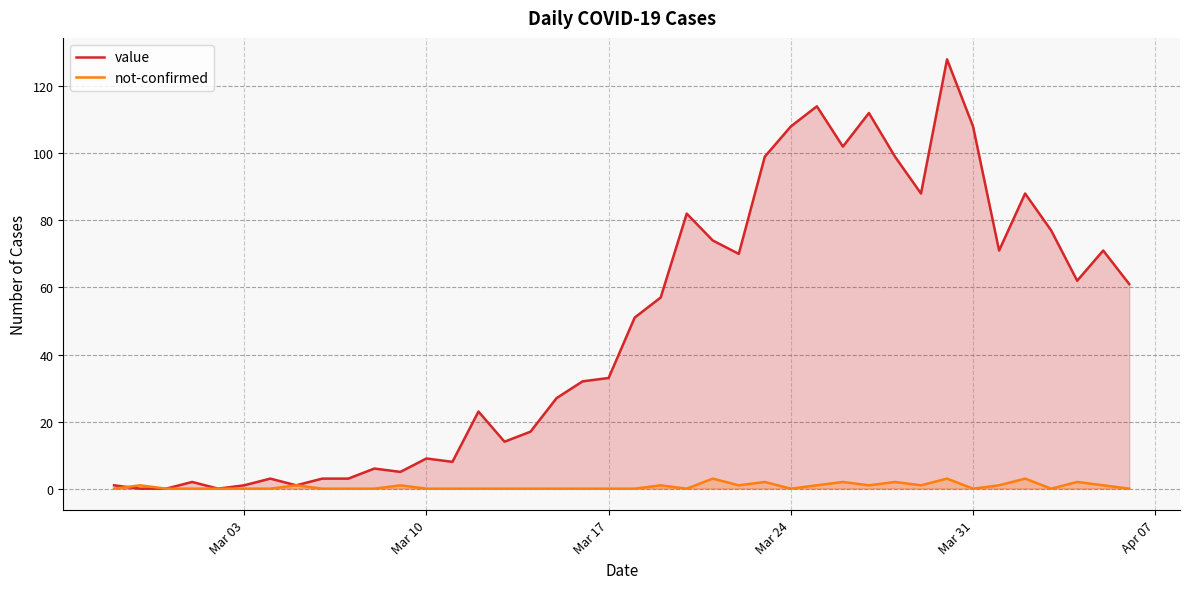

Which series has the largest total across all categories?

value